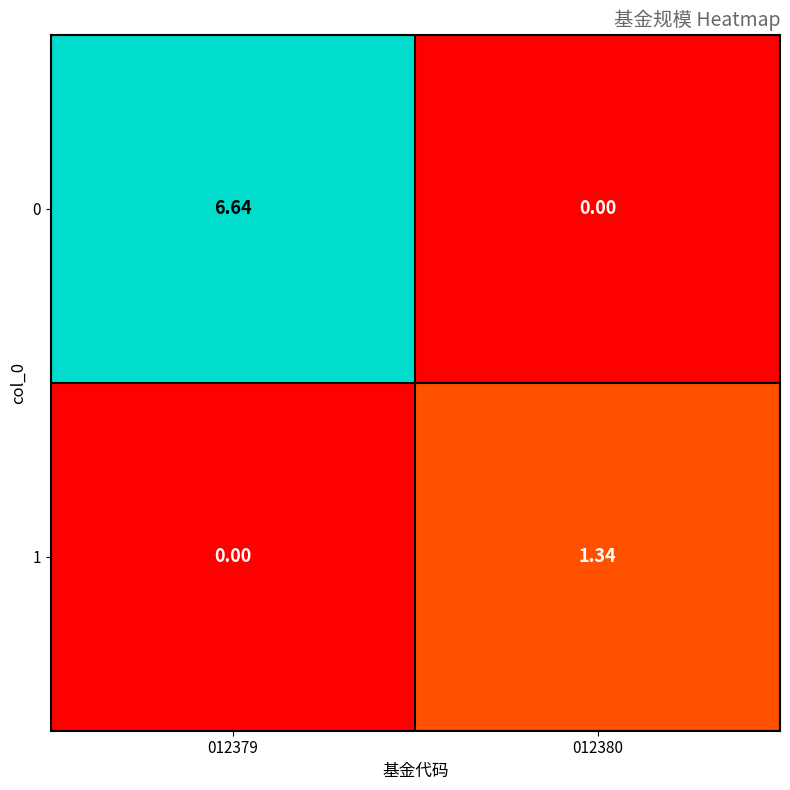

How many categories are shown in the chart?

2